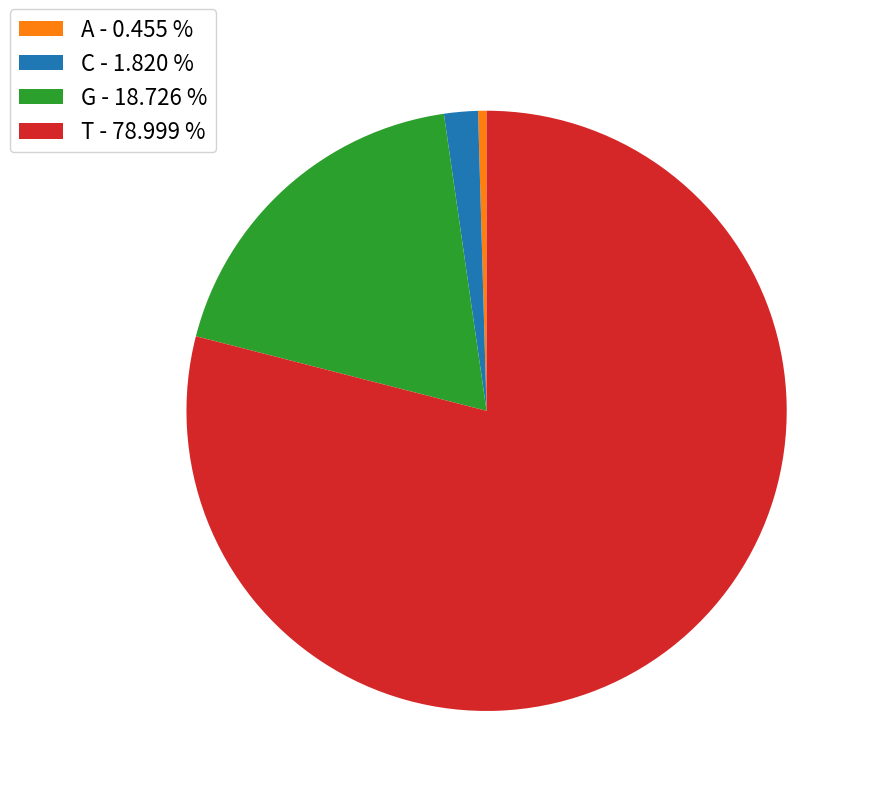

True or false: C accounts for 2% of the total.

True